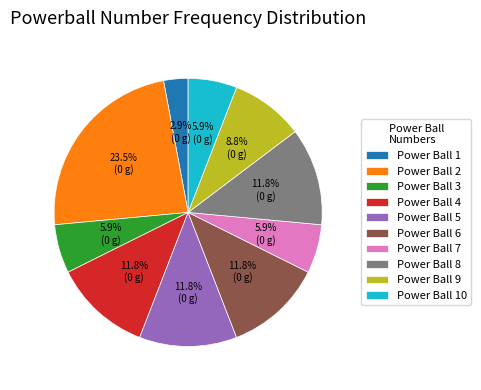

How many segments does this pie chart have?

10